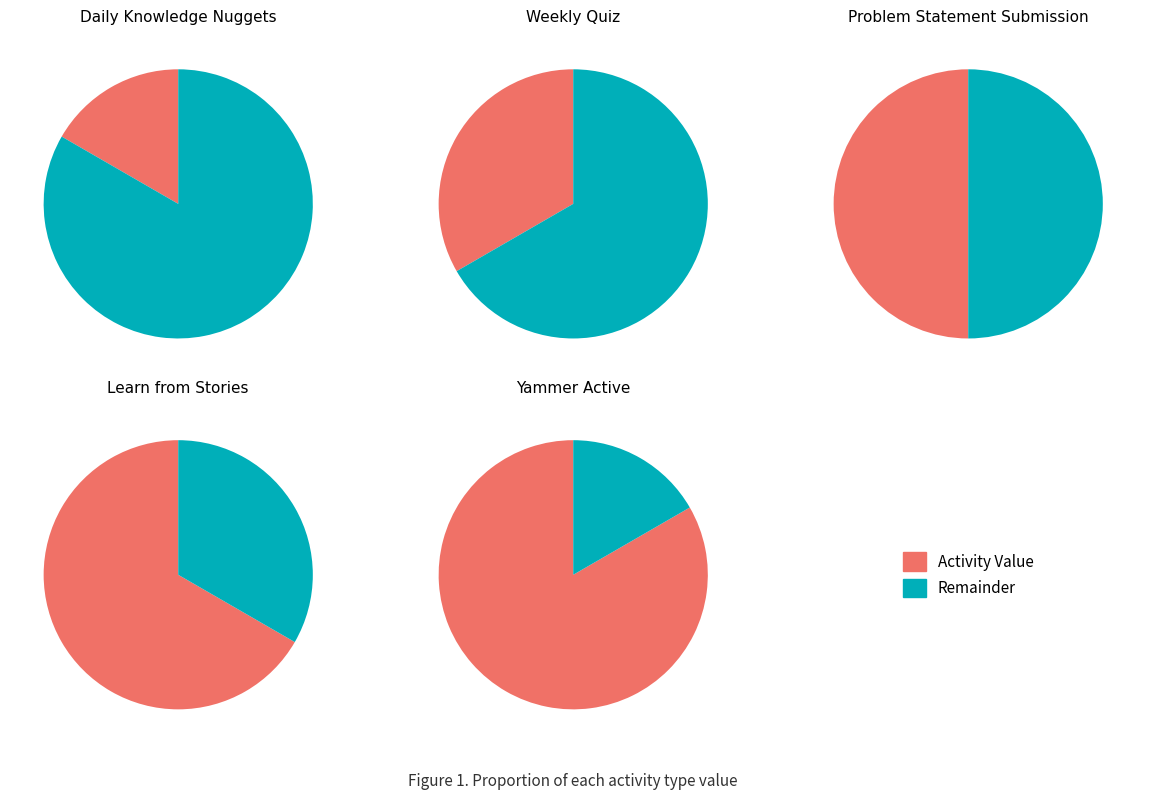

Rank the categories by value from lowest to highest.

Daily Knowledge Nuggets, Weekly Quiz, Problem Statement Submission, Learn from Stories, Yammer Active